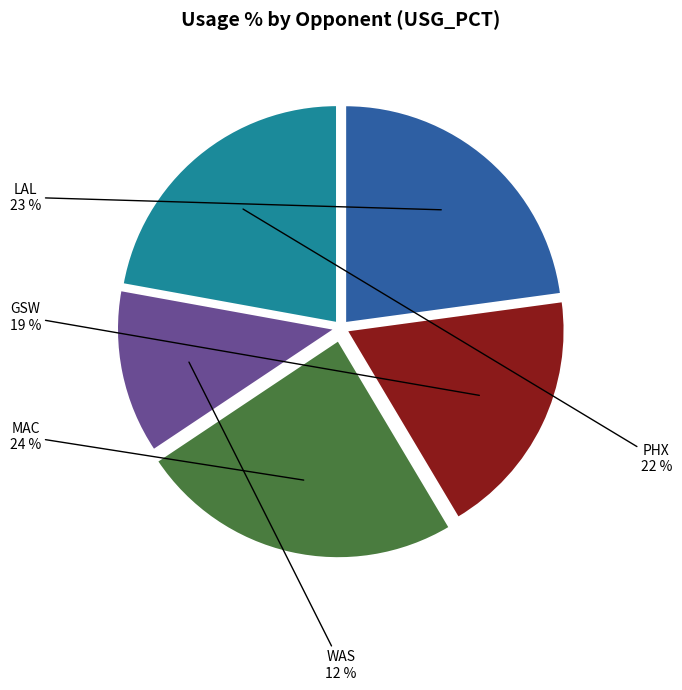

Does any single category account for the majority?

No